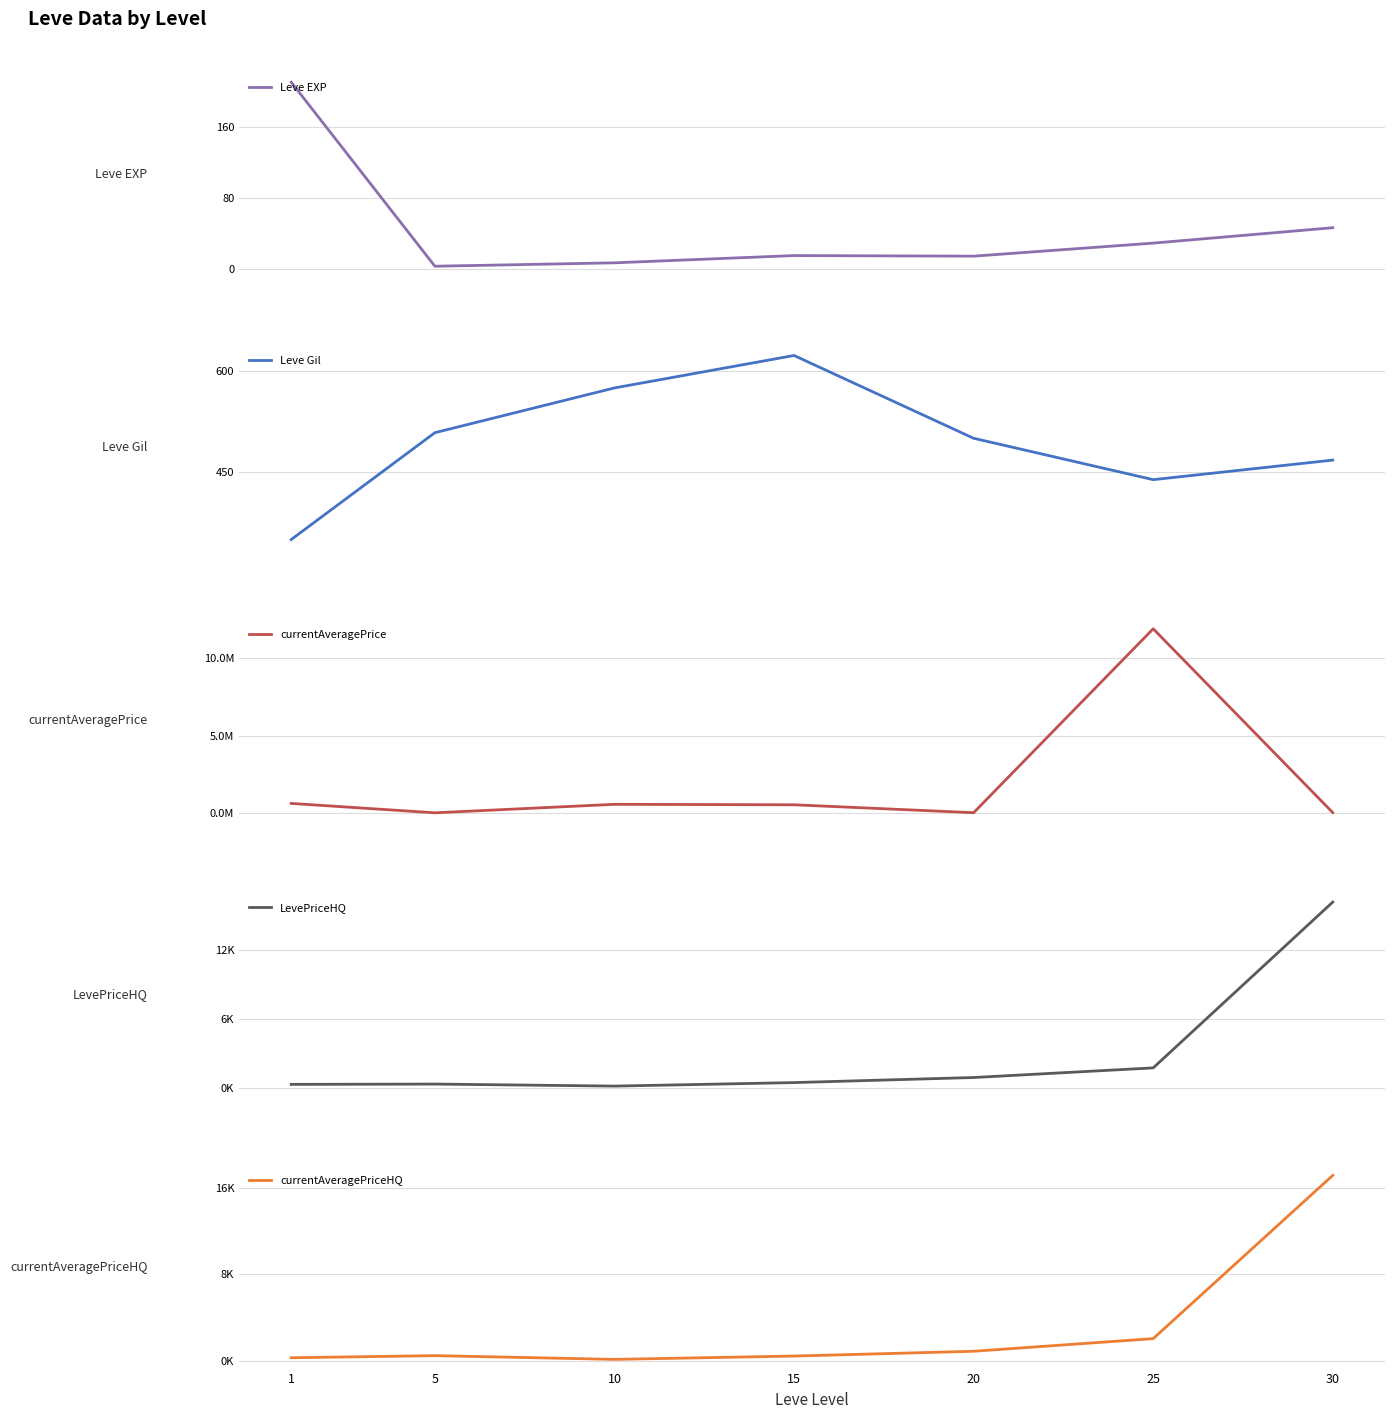

Is the value of LevePriceHQ at 20 greater than the value of currentAveragePriceHQ at 25?

No